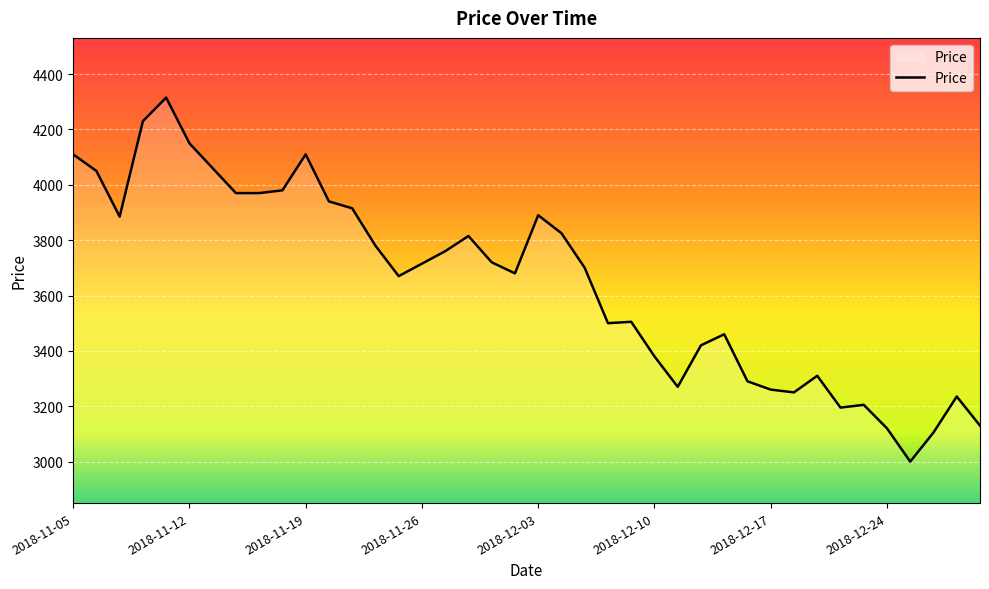

What is the greatest value displayed?

4315